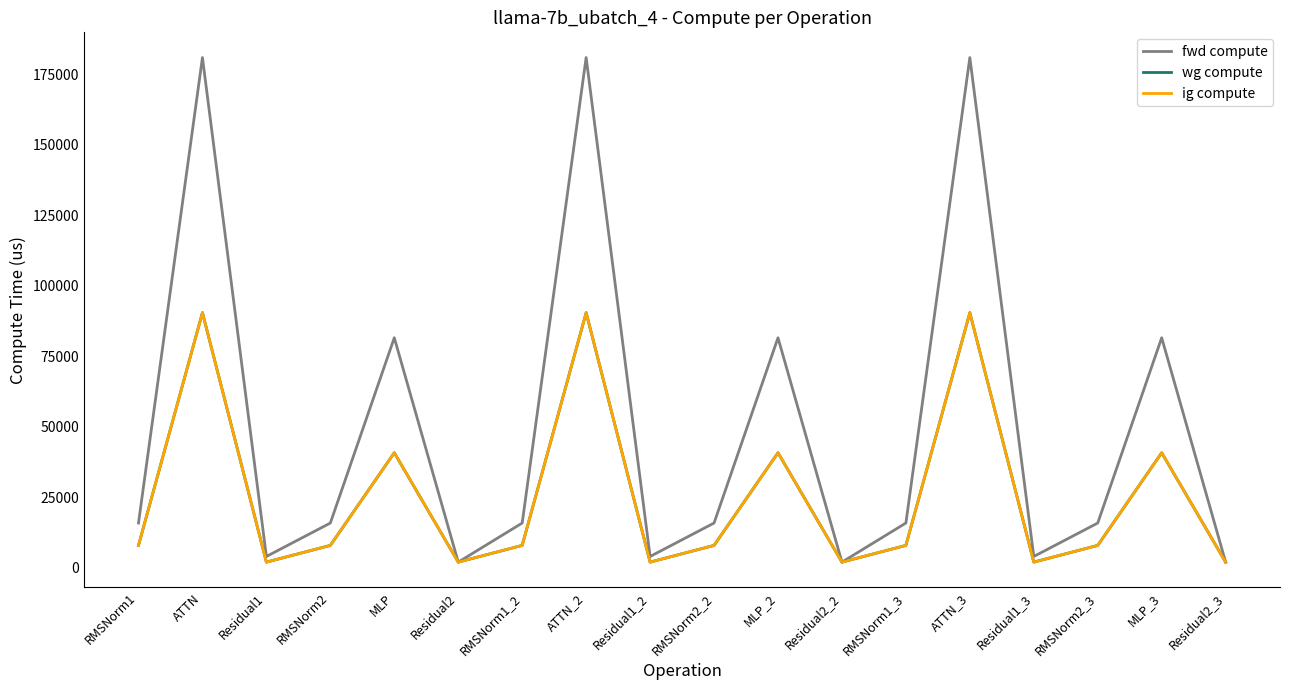

Does the chart display data point markers on the line(s)?

No